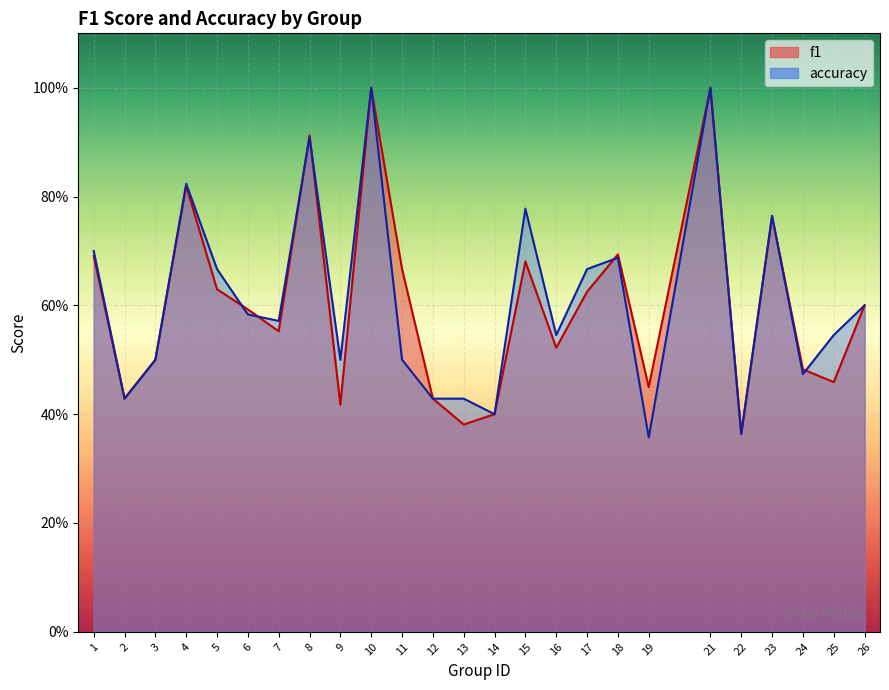

What is the value of the accuracy point at the 4th from the left?

0.8